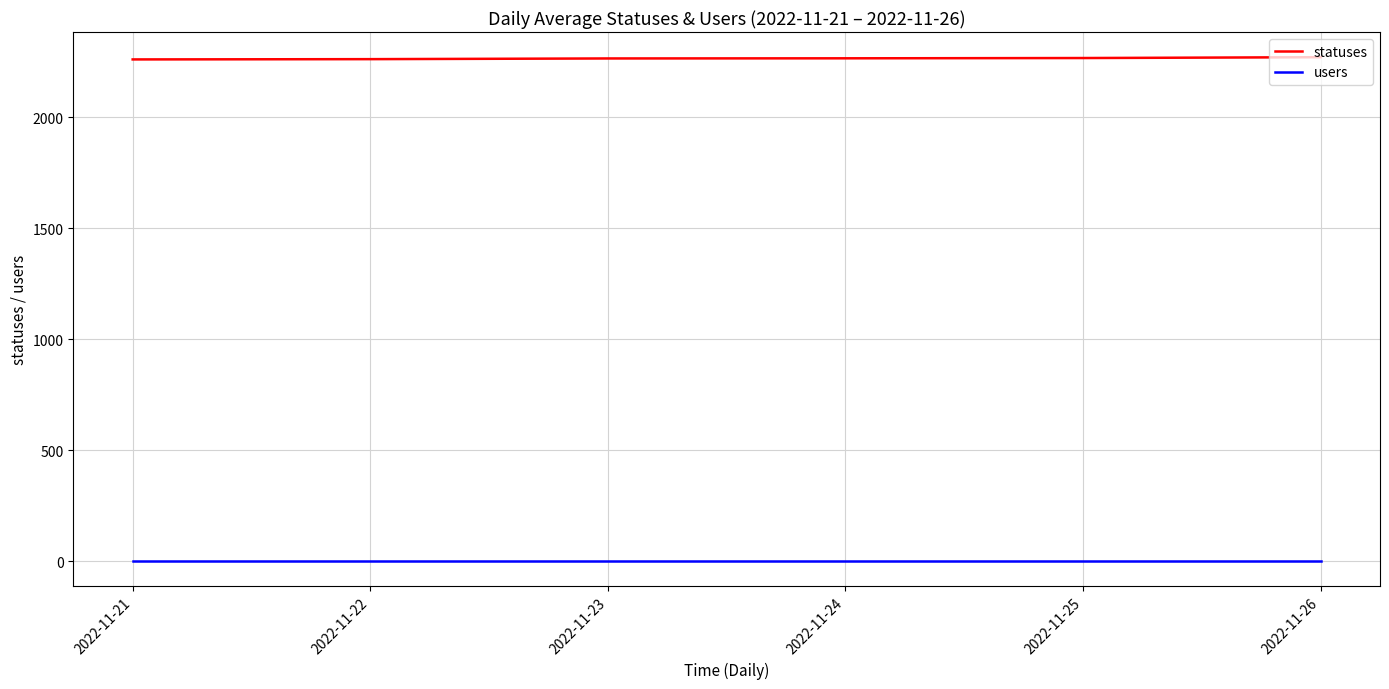

How many lines are shown in the chart?

2